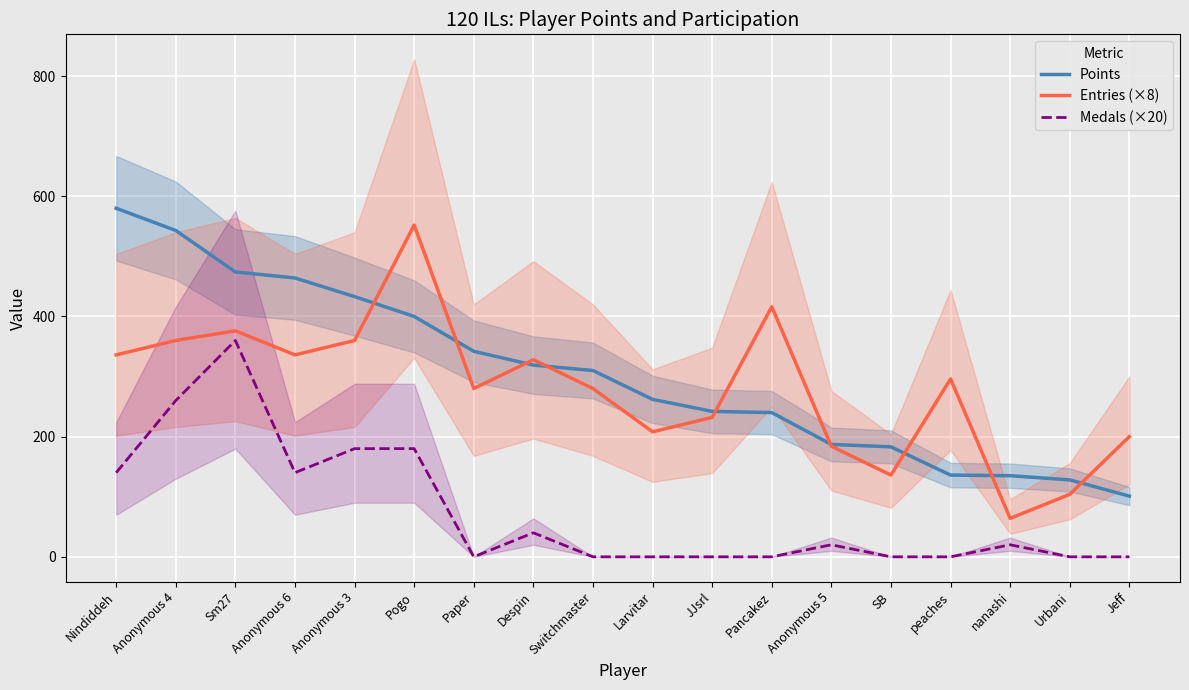

How many intersections are there between Entries (×8) and Points?

9